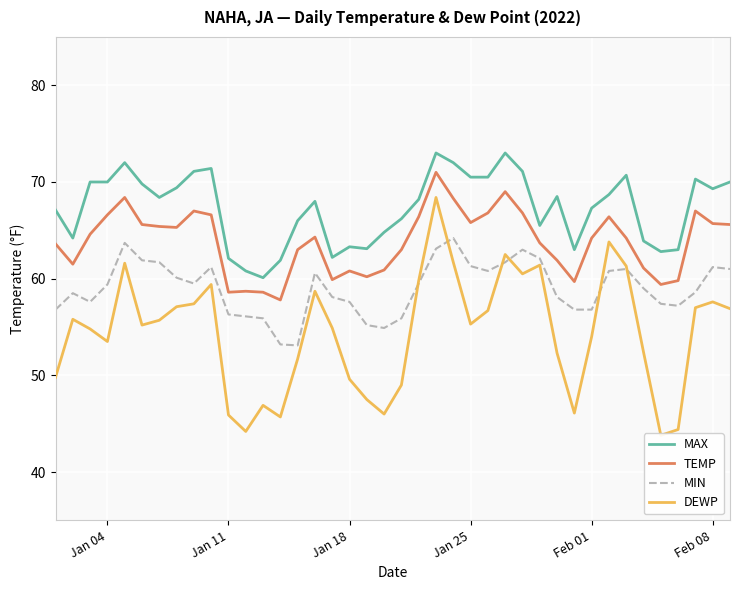

How many values in the TEMP series exceed 64?

22